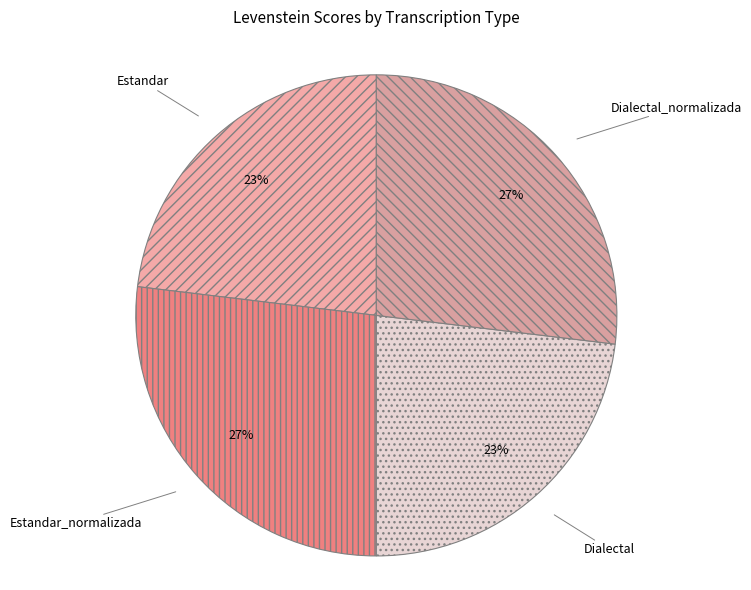

True or false: Dialectal_normalizada accounts for 36% of the total.

False